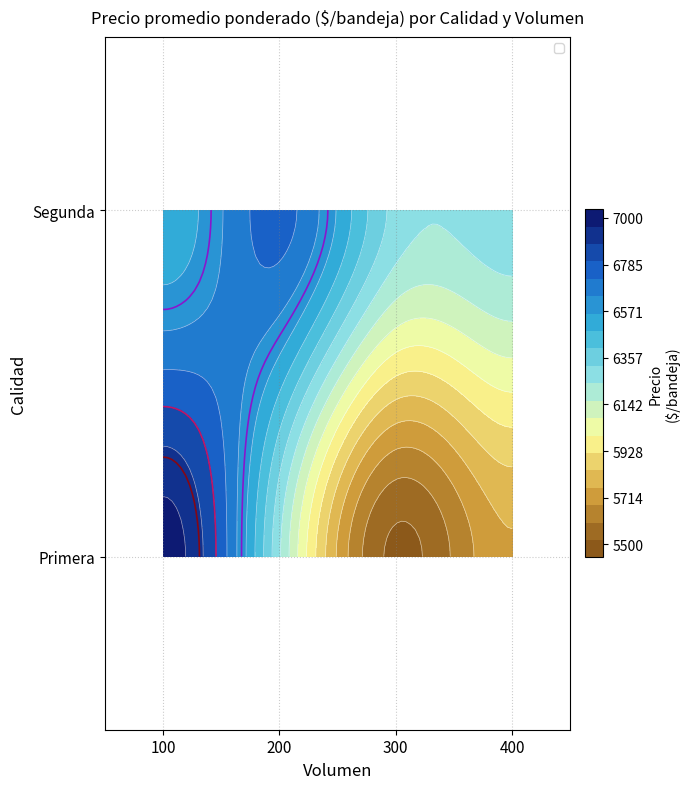

How many categories are shown in the chart?

2